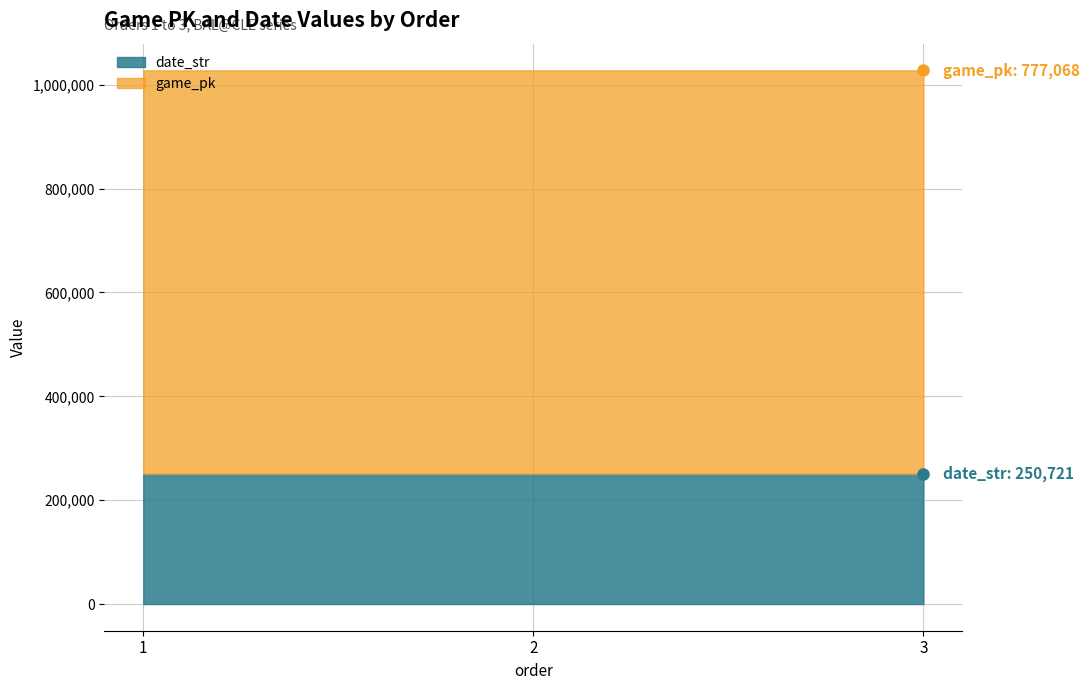

What are all the series names shown in the legend?

date_str, game_pk